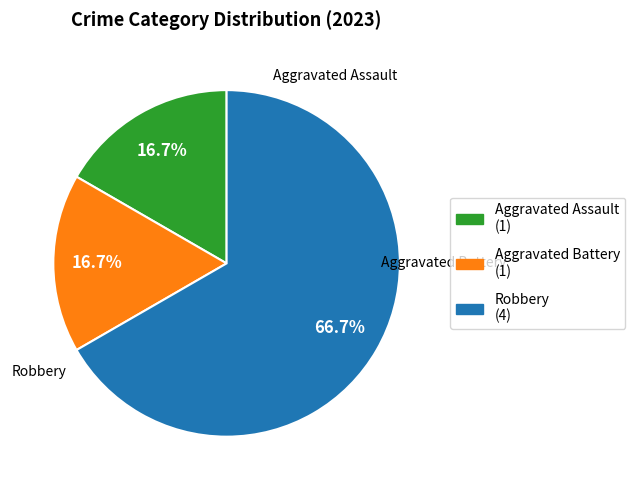

To the nearest percent, what percentage of the pie is Aggravated Assault?

17%